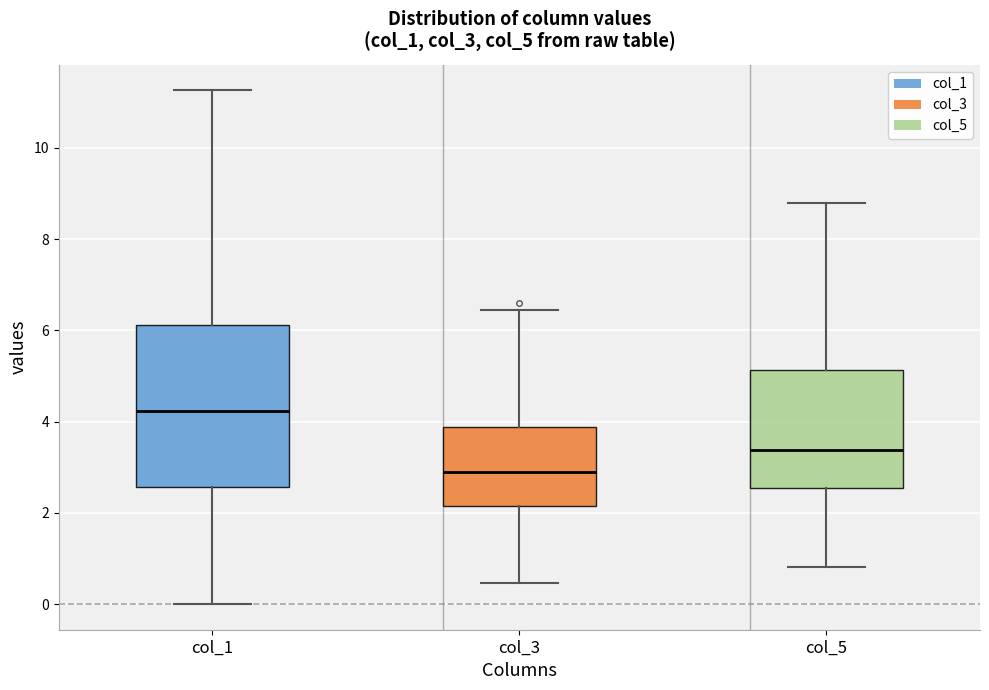

Reading left to right, read every box against the y-axis: the position of its median line, the range the box covers, and the ends of its whiskers. The values are not printed on the chart, so give them approximately, as read against the axis.

col_1: median 4.2, box 2.6 to 6.2, whiskers 0.0 to 11.2
col_3: median 2.8, box 2.2 to 3.8, whiskers 0.4 to 6.4
col_5: median 3.4, box 2.6 to 5.2, whiskers 0.8 to 8.8